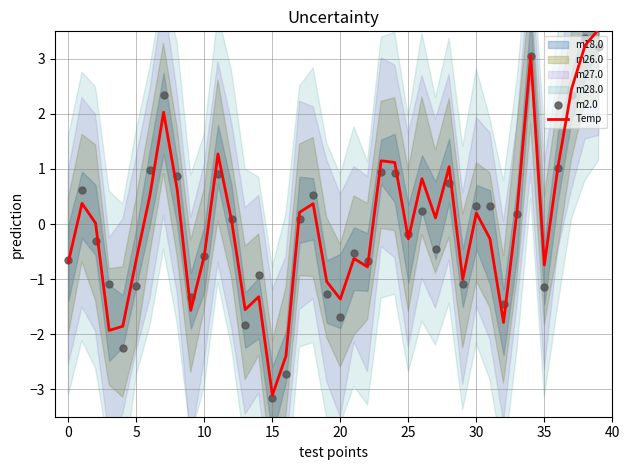

Which series has the largest total across all categories?

Temp